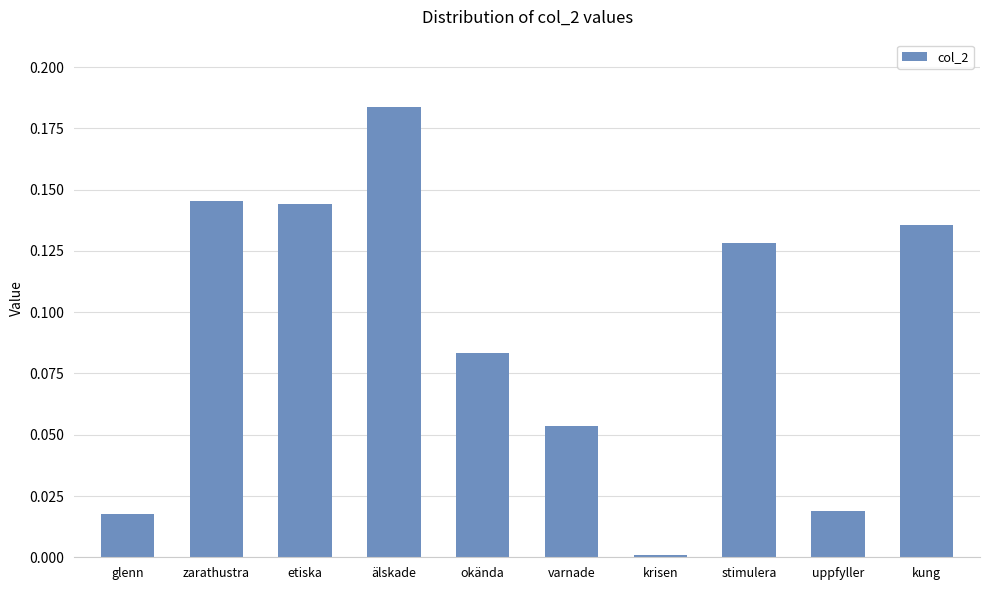

Does the chart contain any negative values?

No